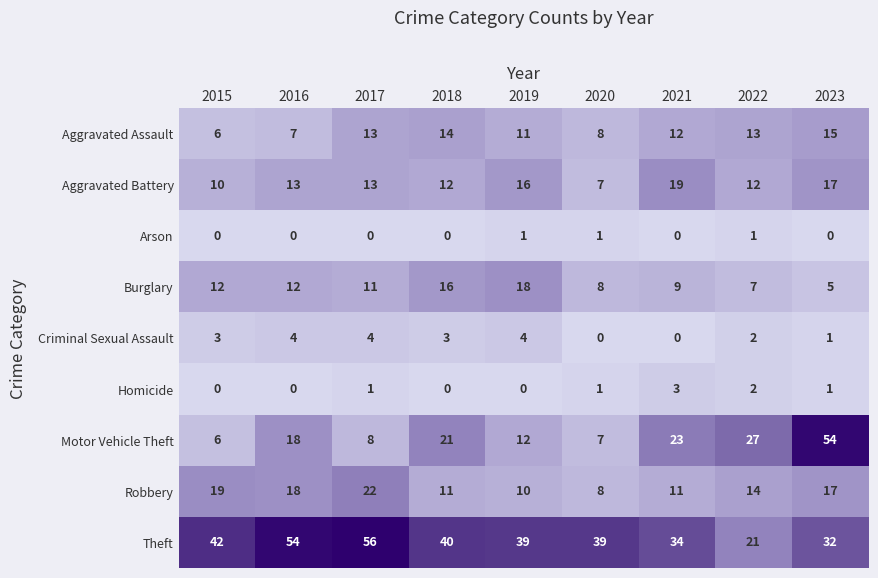

How many data points does each series have?

9